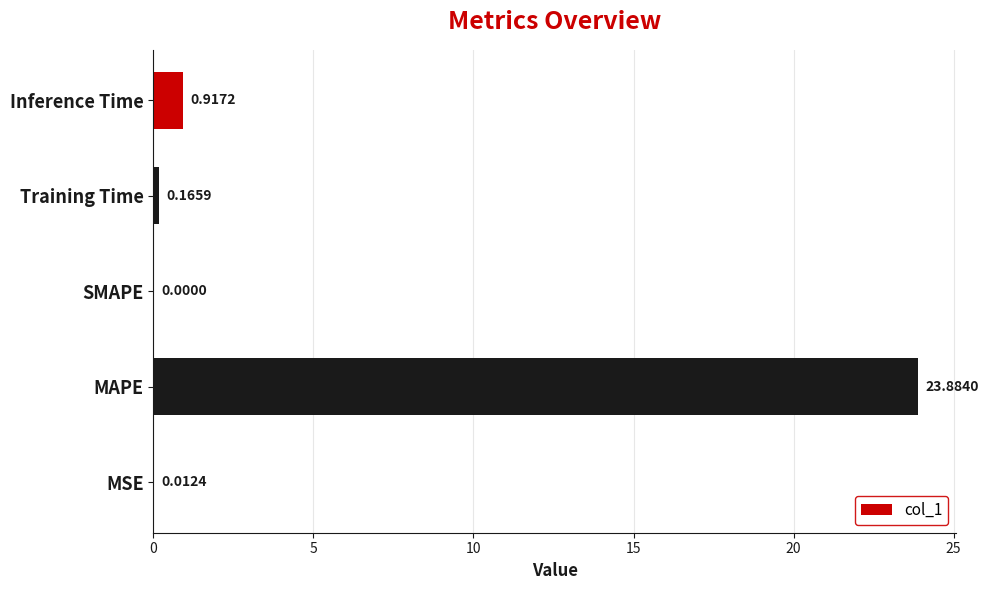

Between Training Time and MAPE, which is larger?

MAPE